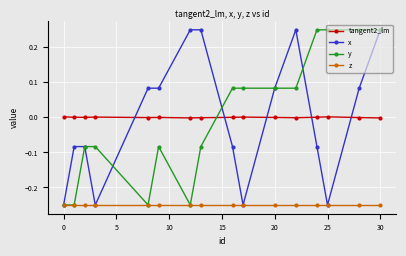

Which series ends up on top after the final intersection of y and tangent2_lm?

y